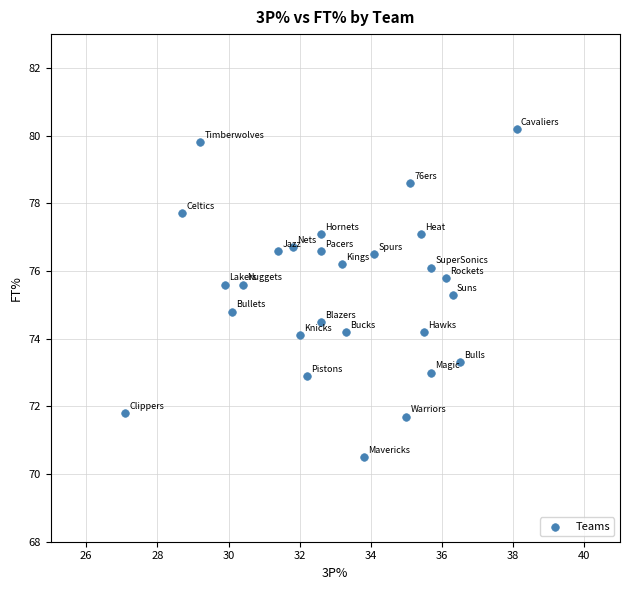

What is the range of X values (max minus min)?

11.0